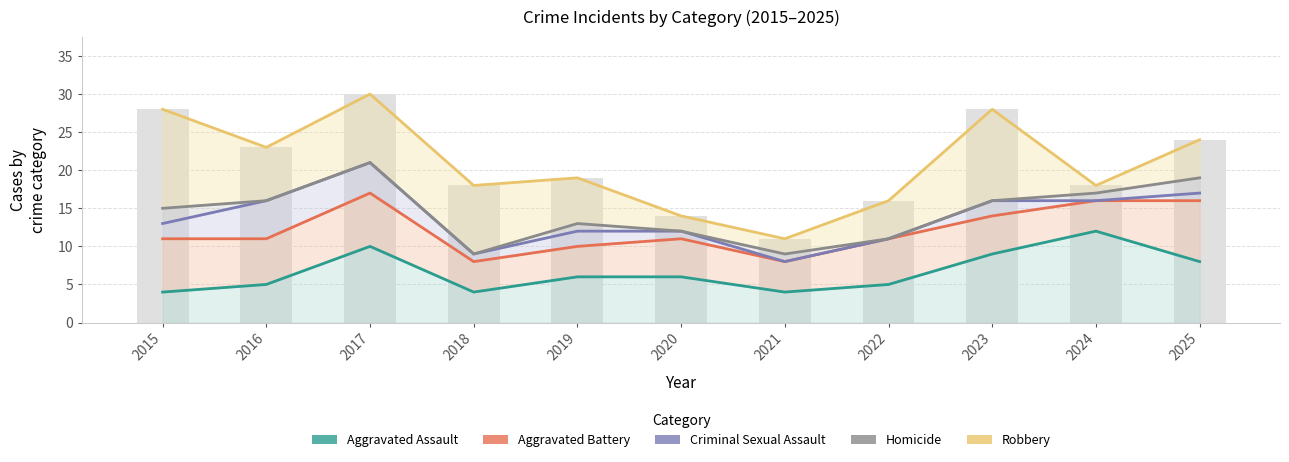

Reading left to right, what are all the values shown in this chart?

Aggravated Assault: 2015=4	2016=5	2017=10	2018=4	2019=6	2020=6	2021=4	2022=5	2023=9	2024=12	2025=8
Aggravated Battery: 2015=11	2016=11	2017=17	2018=8	2019=10	2020=11	2021=8	2022=11	2023=14	2024=16	2025=16
Criminal Sexual Assault: 2015=13	2016=16	2017=21	2018=9	2019=12	2020=12	2021=8	2022=11	2023=16	2024=16	2025=17
Homicide: 2015=15	2016=16	2017=21	2018=9	2019=13	2020=12	2021=9	2022=11	2023=16	2024=17	2025=19
Robbery: 2015=28	2016=23	2017=30	2018=18	2019=19	2020=14	2021=11	2022=16	2023=28	2024=18	2025=24